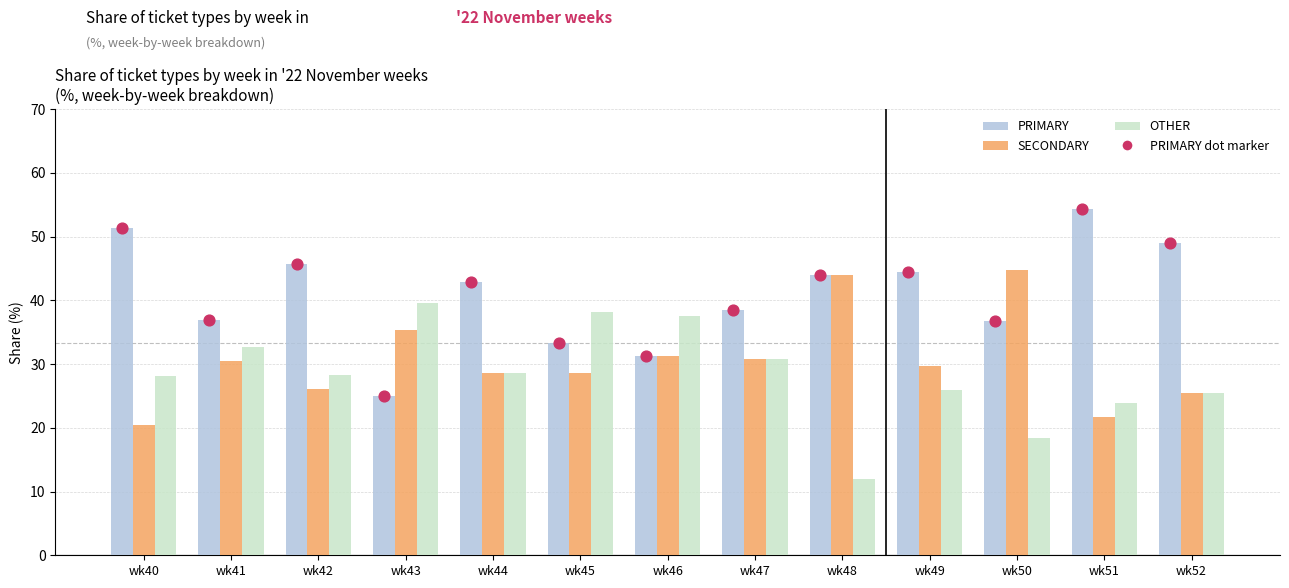

Which series has the largest total across all categories?

PRIMARY